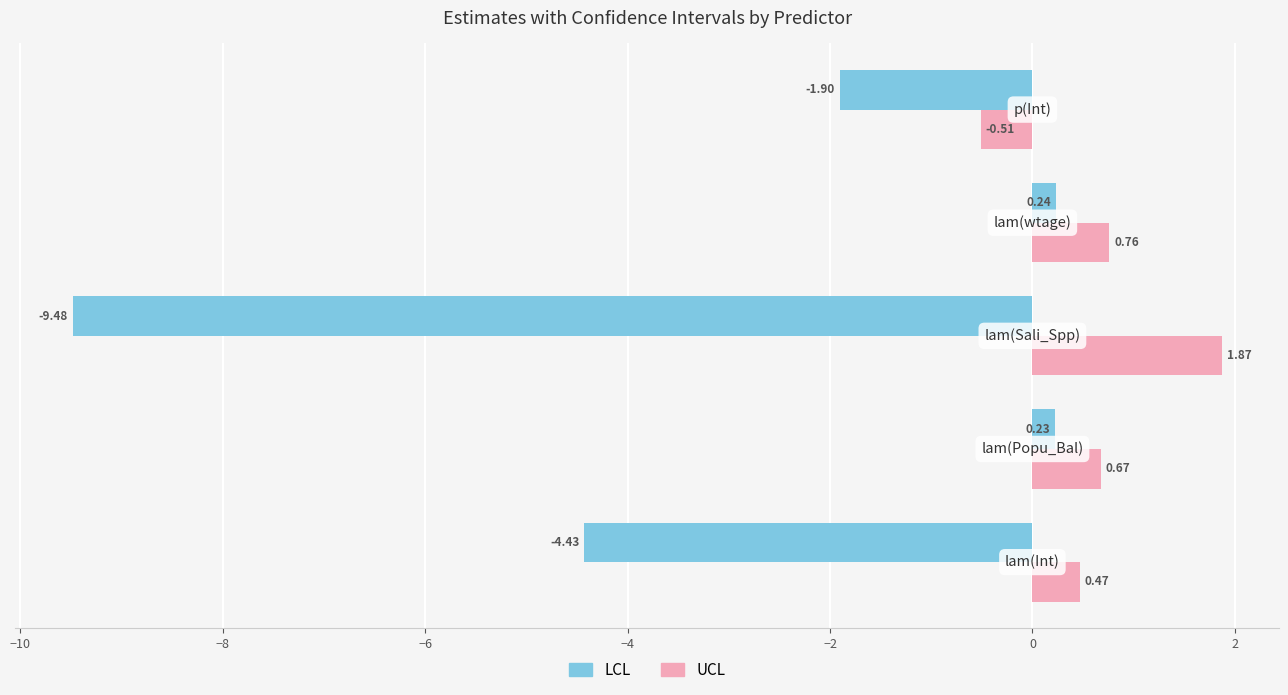

What is the average value of the LCL series?

-3.1